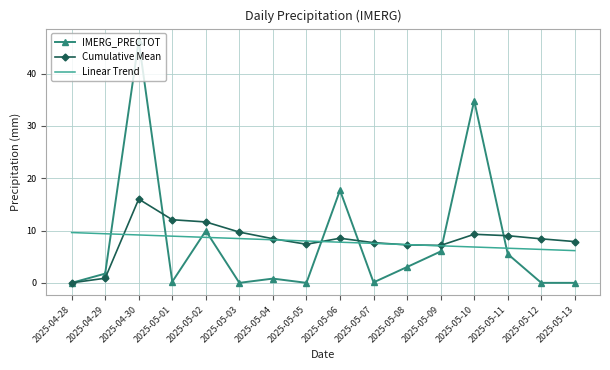

Read the Linear Trend value at 2025-05-10.

6.9